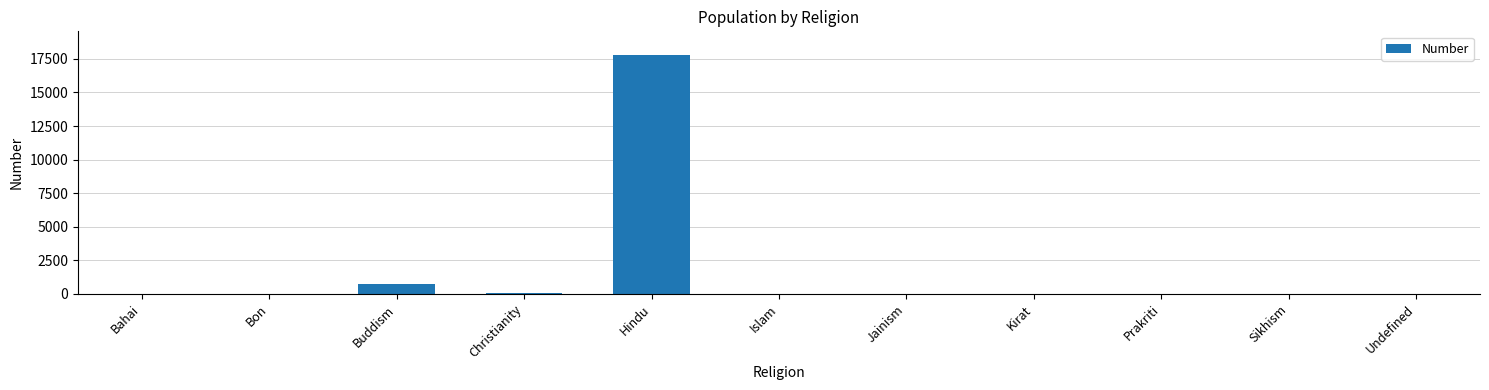

The chart shows a value of 0 at Jainism. True or false?

True